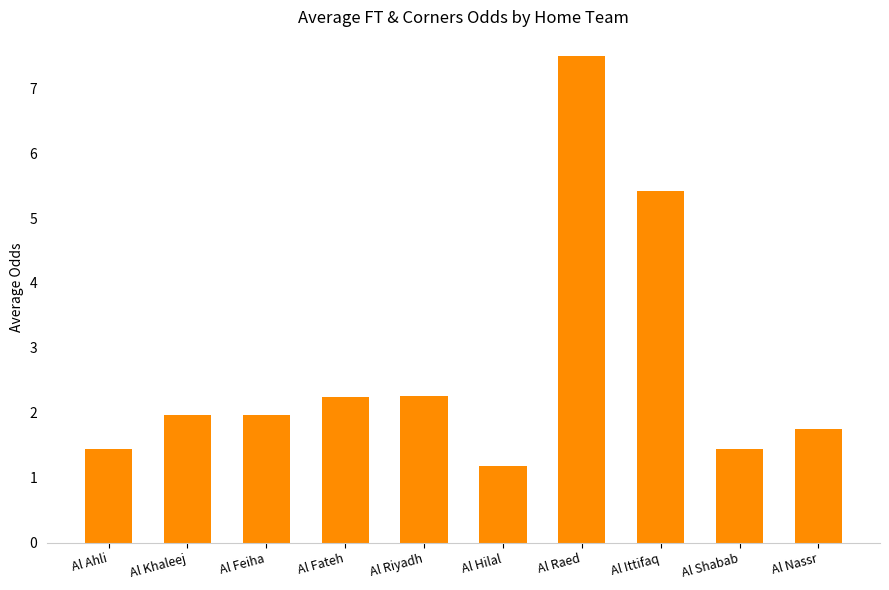

What is the ratio of the value at Al Shabab to the value at Al Hilal?

1.2